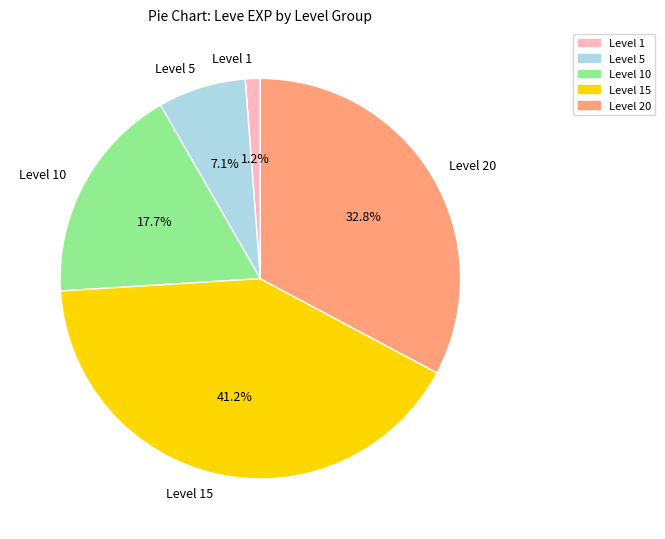

Rank the categories by value from lowest to highest.

Level 1, Level 5, Level 10, Level 20, Level 15